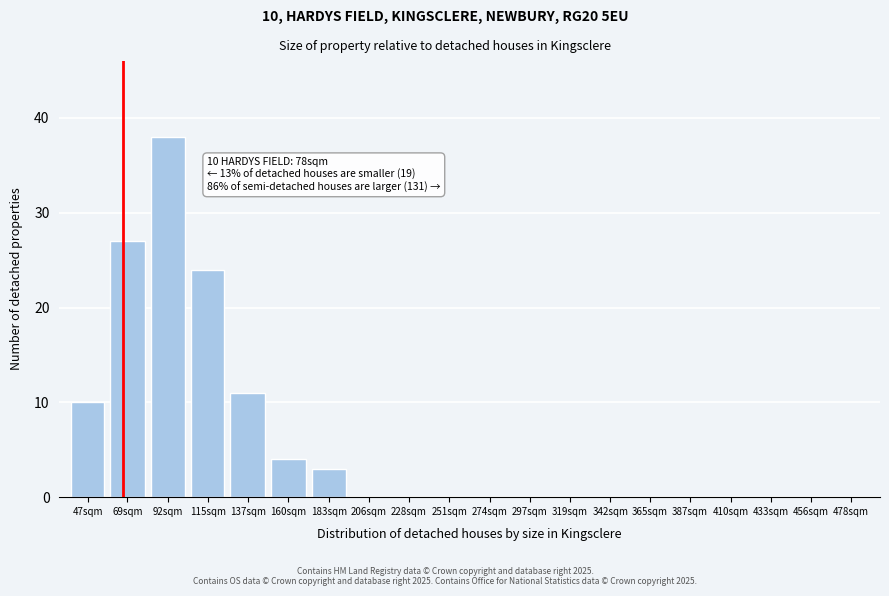

Reading left to right, transcribe all the data shown in this chart.

47sqm=10	69sqm=27	92sqm=38	115sqm=24	137sqm=11	160sqm=4	183sqm=3	206sqm=0	228sqm=0	251sqm=0	274sqm=0	297sqm=0	319sqm=0	342sqm=0	365sqm=0	387sqm=0	410sqm=0	433sqm=0	456sqm=0	478sqm=0